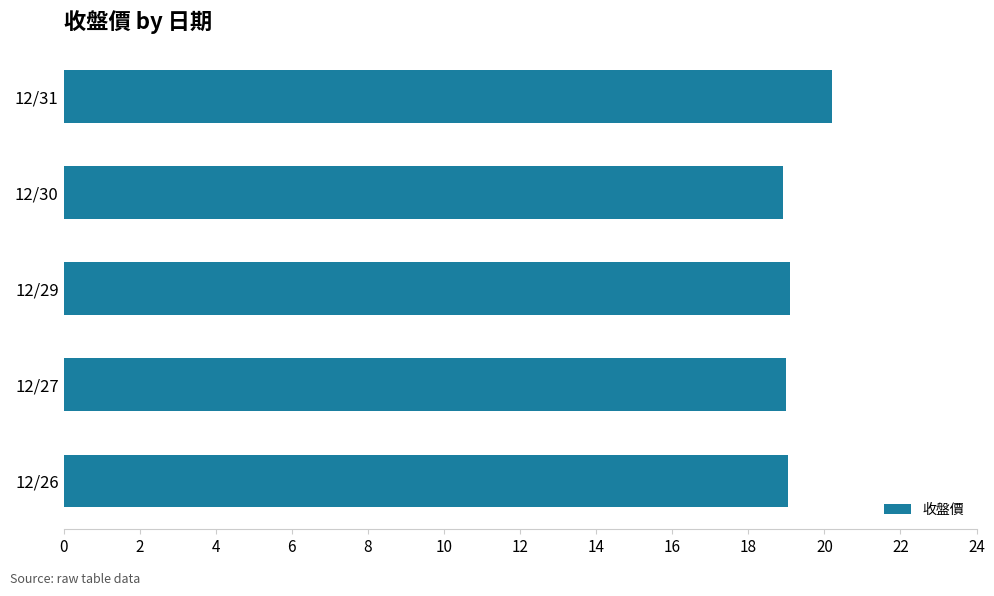

Are the bars grouped side by side (vs. stacked)?

No